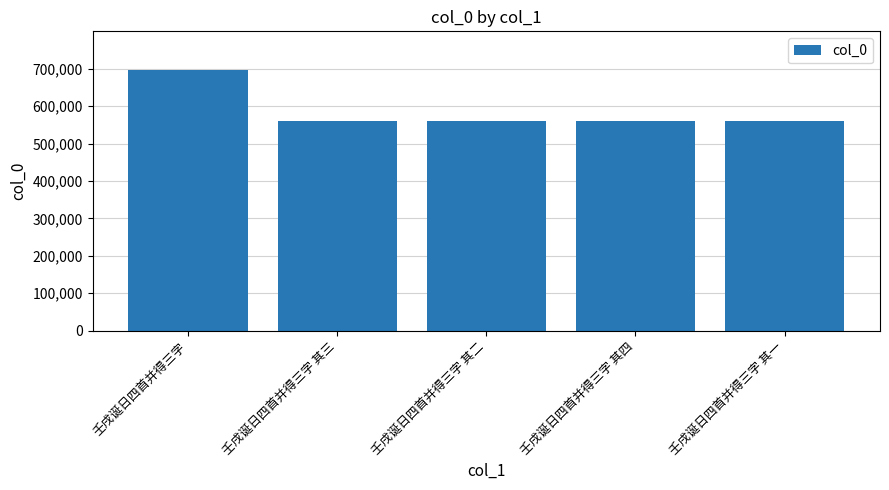

What is the label of the 5th bar from the left?

壬戌诞日四首并得三字 其一